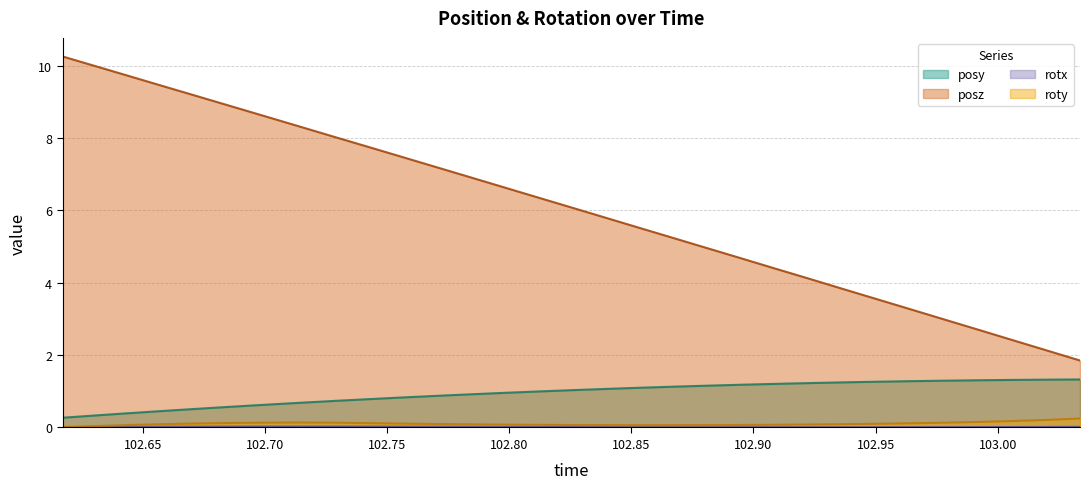

Reading right to left, transcribe all the data shown in this chart.

posy: 103.0337=1.3	103.0199=1.3	103.0056=1.3	102.9921=1.3	102.9784=1.3	102.9645=1.3	102.9508=1.3	102.9366=1.2	102.9229=1.2	102.9089=1.2	102.8948=1.2	102.8811=1.2	102.8673=1.1	102.8531=1.1	102.8392=1.1	102.8253=1.0	102.8116=1.0	102.7977=1.0	102.7836=0.9	102.7698=0.9	102.7559=0.8	102.7421=0.8	102.7281=0.7	102.714=0.7	102.7002=0.6	102.6863=0.6	102.6725=0.5	102.6583=0.5	102.6448=0.4	102.6309=0.3	102.6171=0.3
posz: 103.0337=1.9	103.0199=2.1	103.0056=2.4	102.9921=2.7	102.9784=3.0	102.9645=3.3	102.9508=3.5	102.9366=3.8	102.9229=4.1	102.9089=4.4	102.8948=4.7	102.8811=5.0	102.8673=5.2	102.8531=5.5	102.8392=5.8	102.8253=6.1	102.8116=6.4	102.7977=6.6	102.7836=6.9	102.7698=7.2	102.7559=7.5	102.7421=7.8	102.7281=8.0	102.714=8.3	102.7002=8.6	102.6863=8.9	102.6725=9.2	102.6583=9.4	102.6448=9.7	102.6309=10.0	102.6171=10.3
rotx: 103.0337=0.0	103.0199=0.0	103.0056=0.0	102.9921=0.0	102.9784=0.0	102.9645=0.0	102.9508=0.0	102.9366=0.0	102.9229=0.0	102.9089=0.0	102.8948=0.0	102.8811=0.0	102.8673=0.0	102.8531=0.0	102.8392=0.0	102.8253=0.0	102.8116=0.0	102.7977=0.0	102.7836=0.0	102.7698=0.0	102.7559=0.0	102.7421=0.0	102.7281=0.0	102.714=0.0	102.7002=0.0	102.6863=0.0	102.6725=0.0	102.6583=0.0	102.6448=0.0	102.6309=0.0	102.6171=0.0
roty: 103.0337=0.2	103.0199=0.2	103.0056=0.2	102.9921=0.2	102.9784=0.1	102.9645=0.1	102.9508=0.1	102.9366=0.1	102.9229=0.1	102.9089=0.1	102.8948=0.1	102.8811=0.1	102.8673=0.1	102.8531=0.1	102.8392=0.1	102.8253=0.1	102.8116=0.1	102.7977=0.1	102.7836=0.1	102.7698=0.1	102.7559=0.1	102.7421=0.1	102.7281=0.1	102.714=0.1	102.7002=0.1	102.6863=0.1	102.6725=0.1	102.6583=0.1	102.6448=0.1	102.6309=0.0	102.6171=0.0